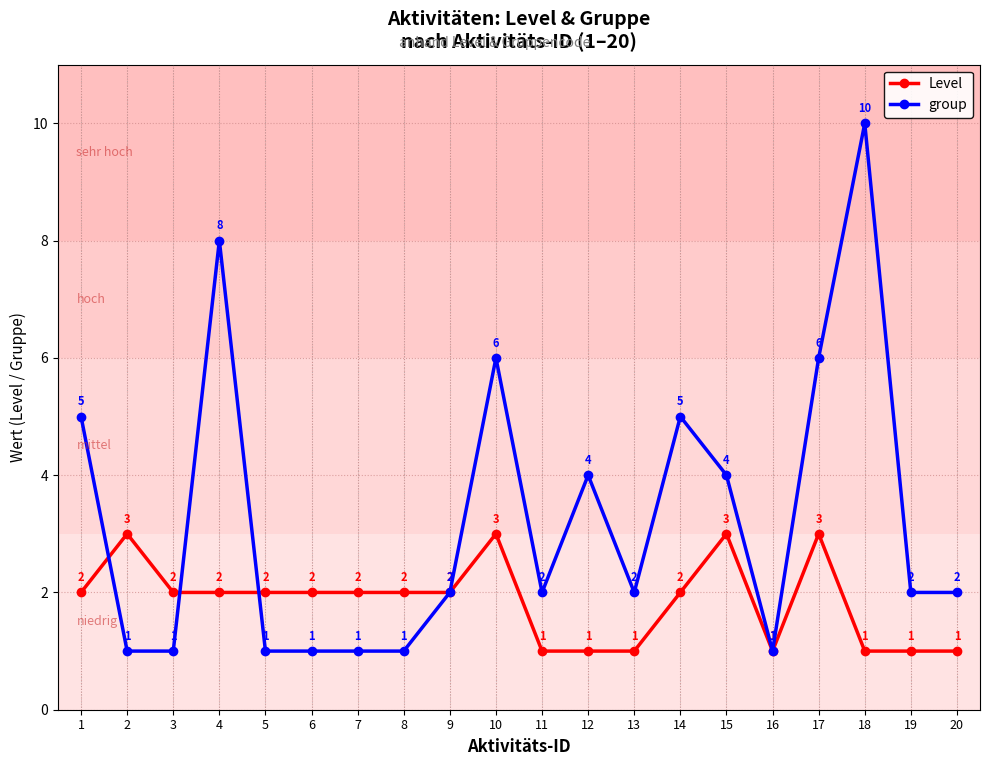

Where does the group series first go above 2?

1